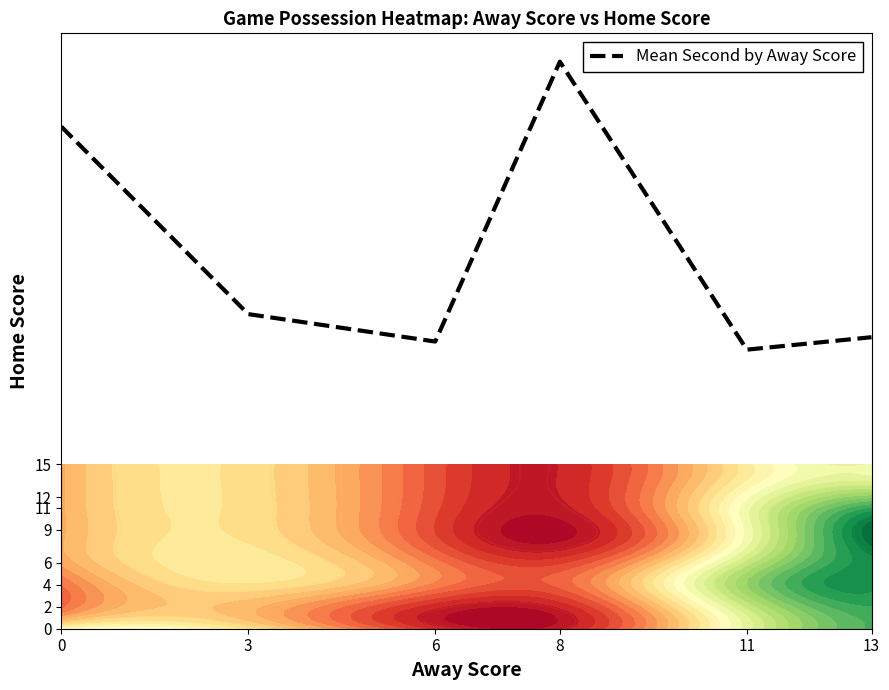

Reading left to right, extract all data points from this chart.

45.8	28.7	26.2	51.7	25.4	26.6